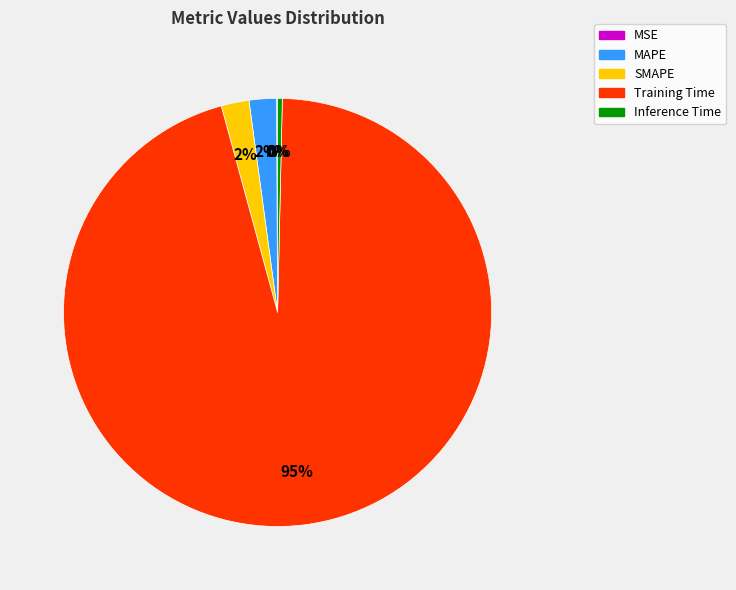

What is the largest slice in the pie chart?

Training Time